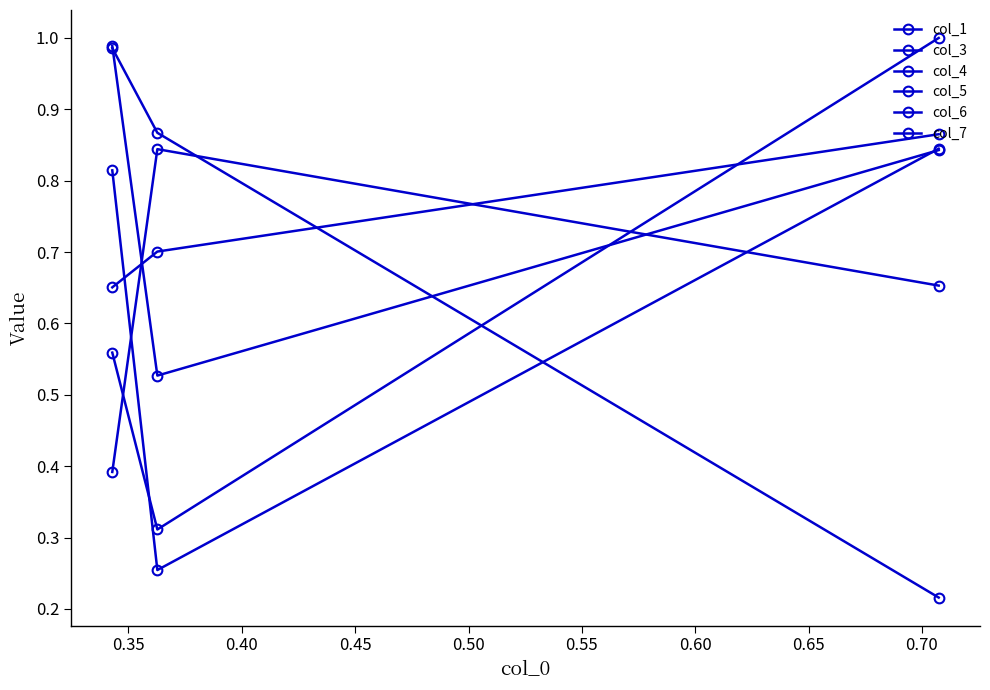

Reading right to left, list all the values displayed in this chart.

col_1: 0.6	0.3	1.0
col_3: 1.0	0.5	0.8
col_4: 1.0	0.9	0.2
col_5: 0.7	0.7	0.9
col_6: 0.8	0.3	0.8
col_7: 0.4	0.8	0.7